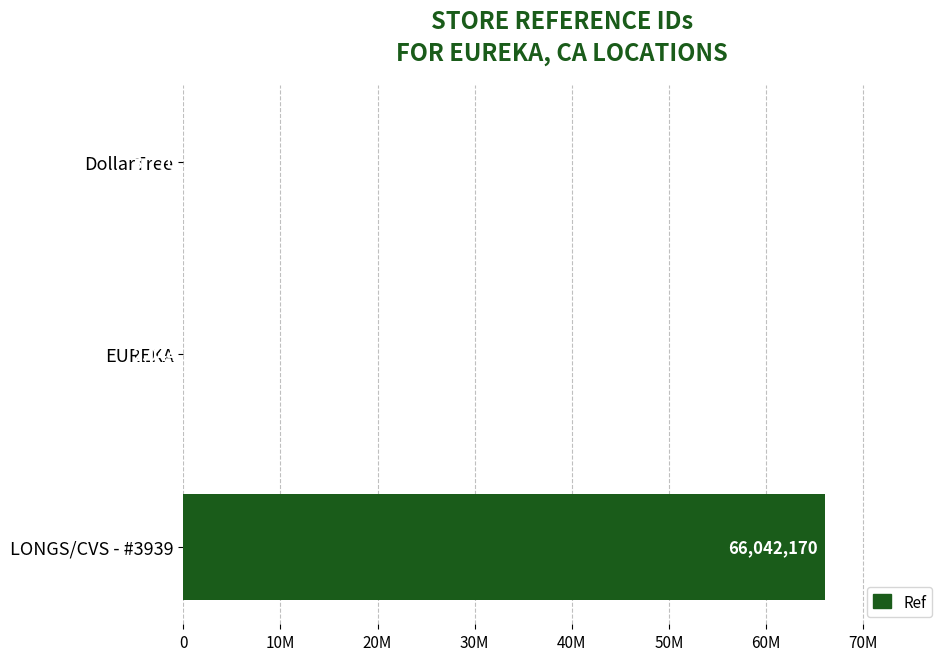

What is the minimum value shown in the chart?

2044